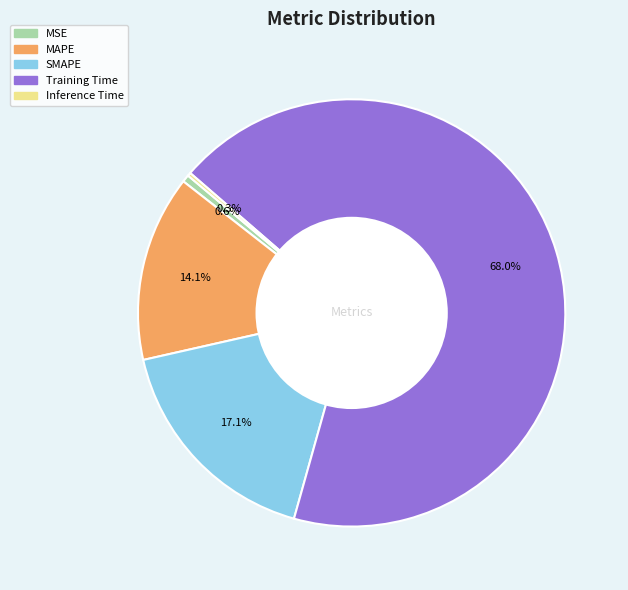

Between SMAPE and MSE, which is larger?

SMAPE